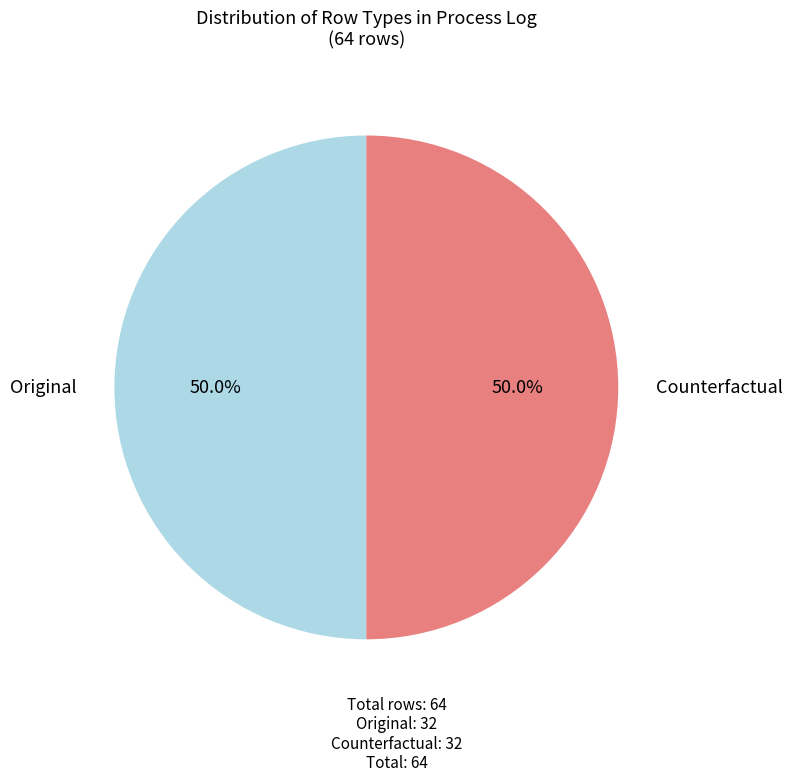

Combined, what portion of the pie is Counterfactual and Original?

100.0%